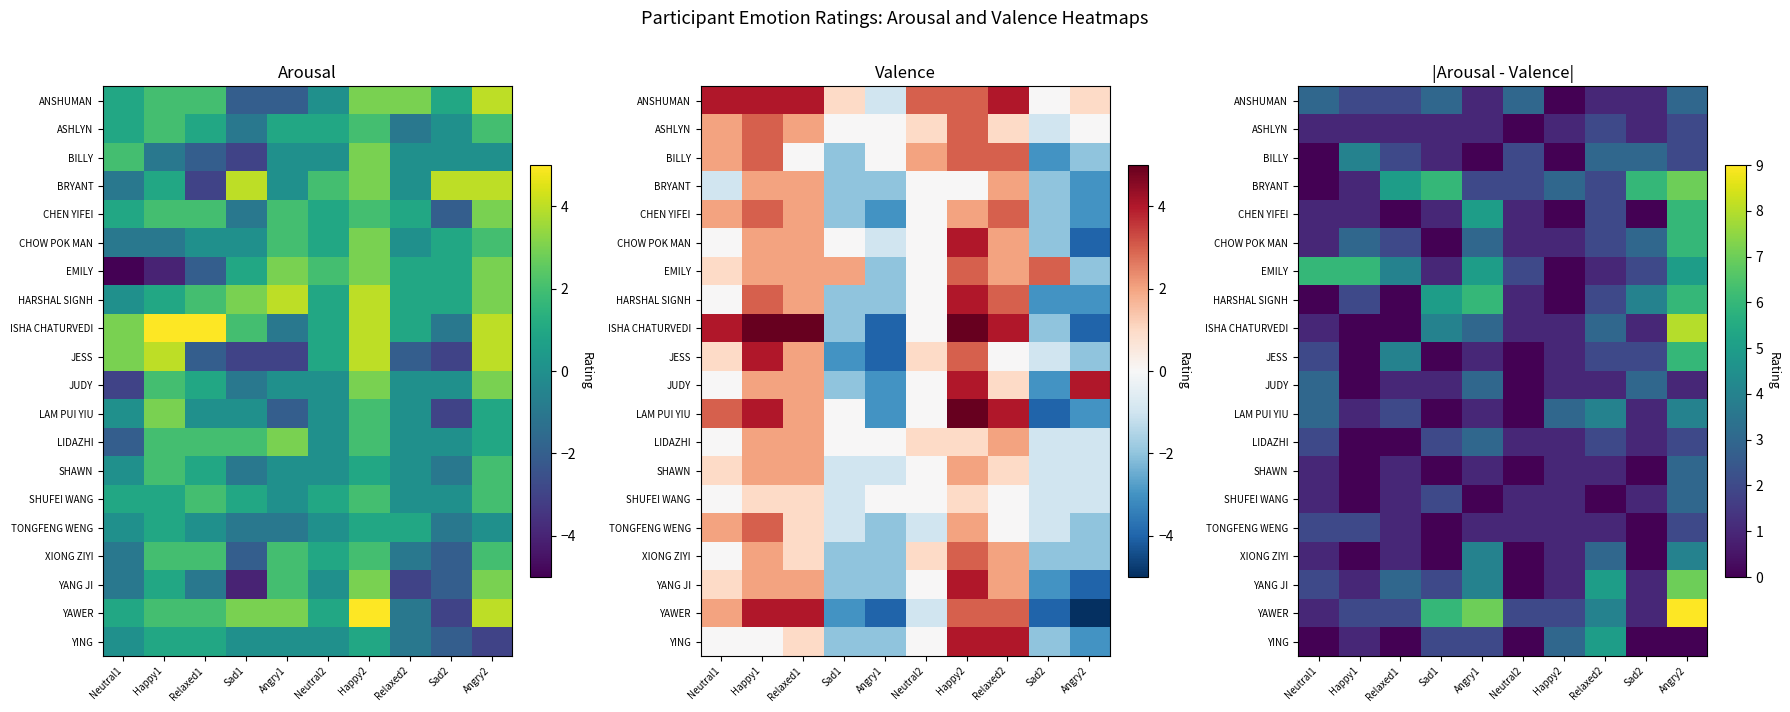

What is the spread (max minus min) of values at Sad2?

6